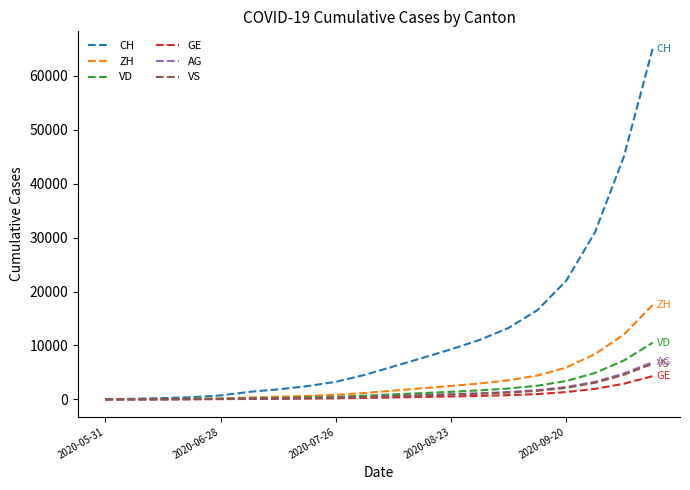

Which series has the largest range (max minus min)?

CH